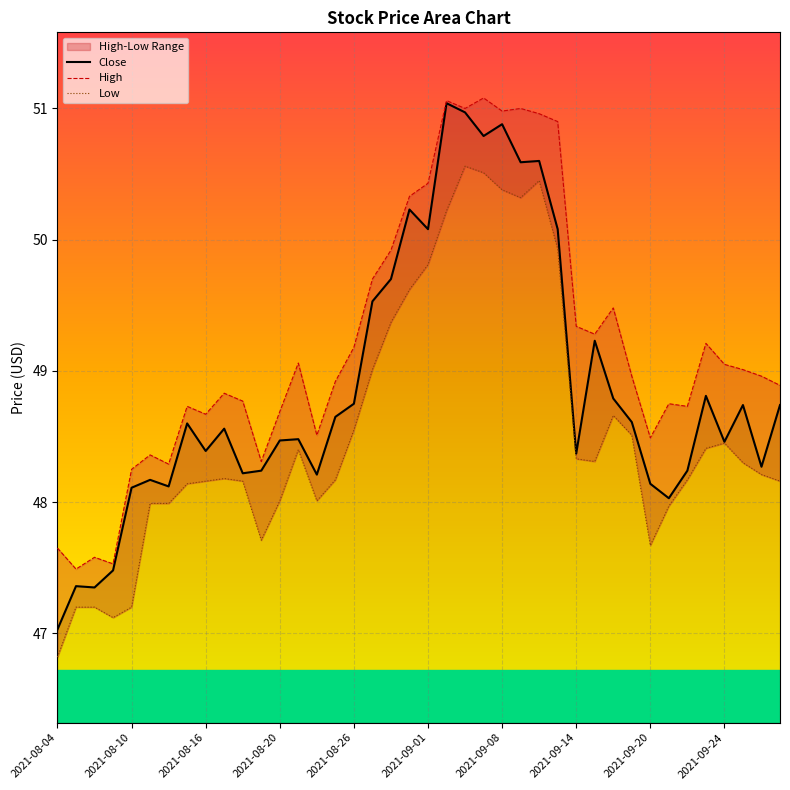

The value of Close at 2021-09-01 is 15.3. True or false?

False